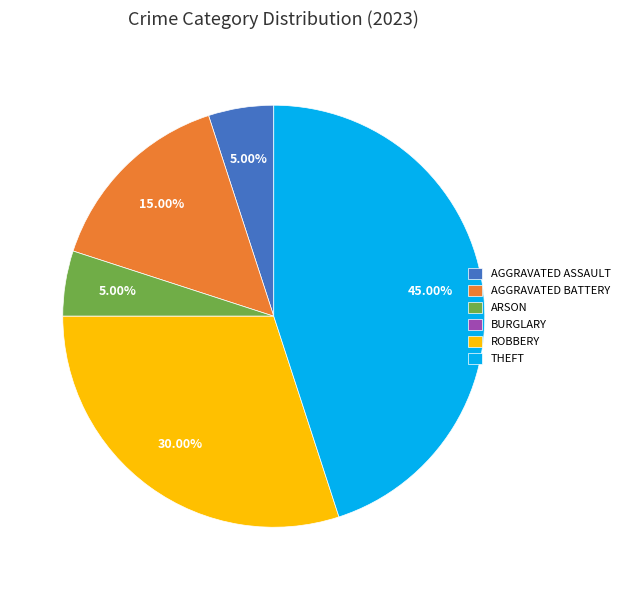

Is ARSON the majority of the pie?

No